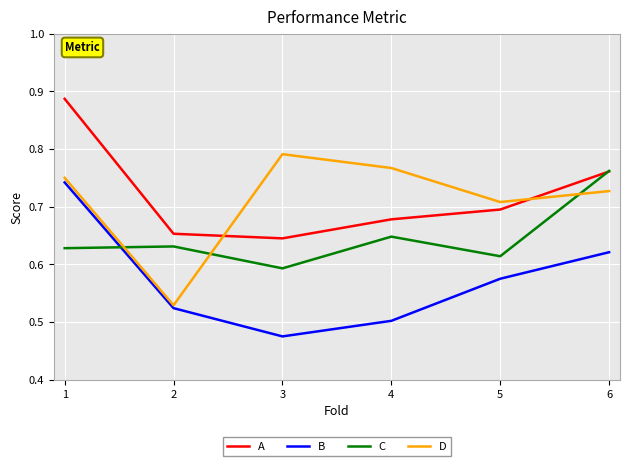

List the series in order of their peak value, highest first.

A, D, C, B